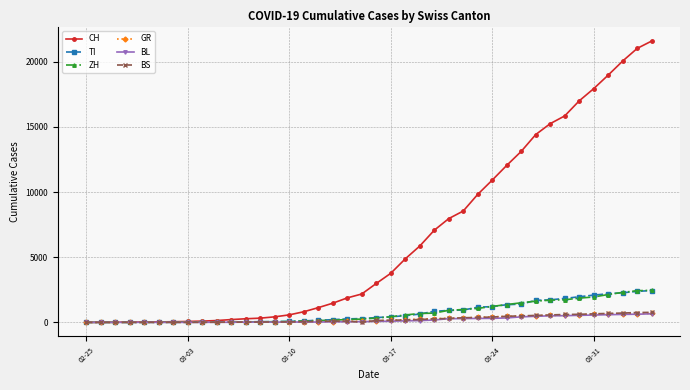

Which series has the widest spread of values?

CH